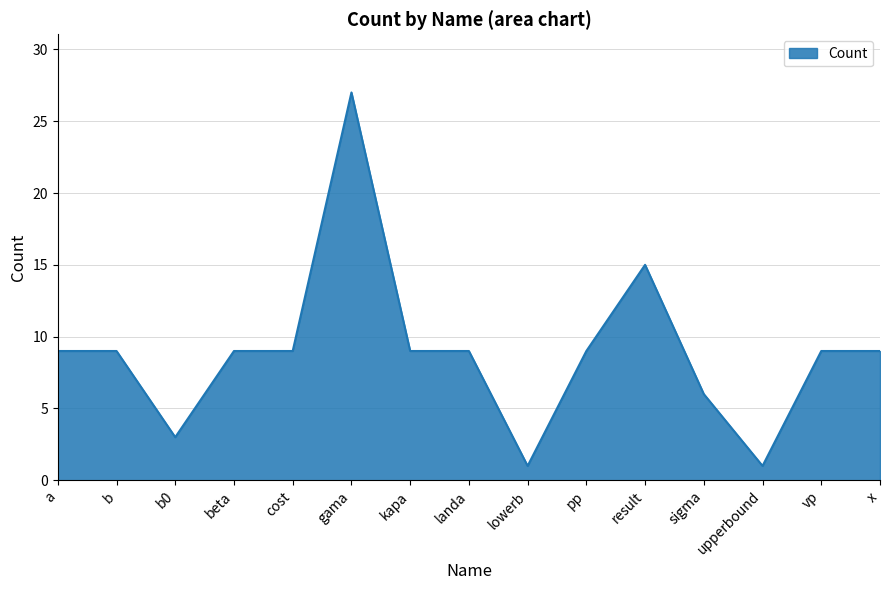

The chart shows a value of 6 at vp. True or false?

False